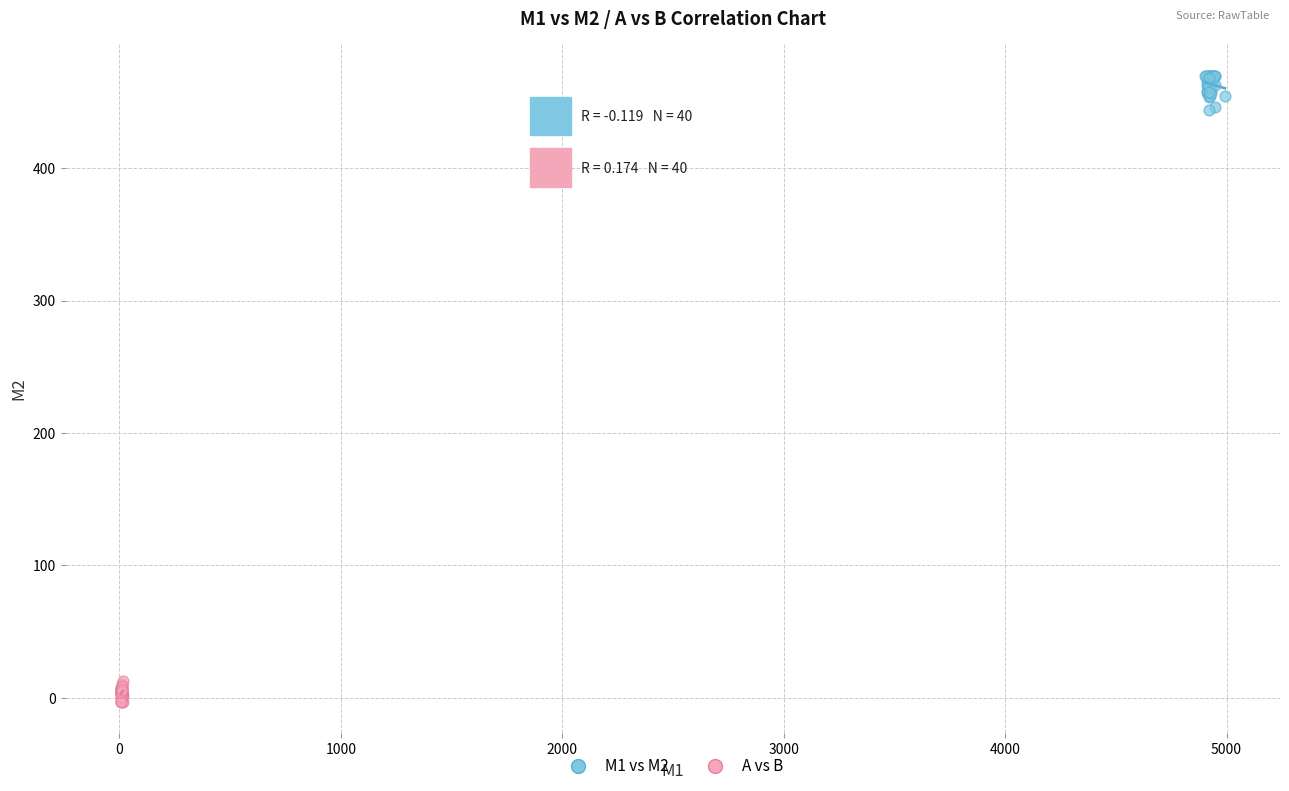

Which series reaches the minimum Y coordinate?

A vs B